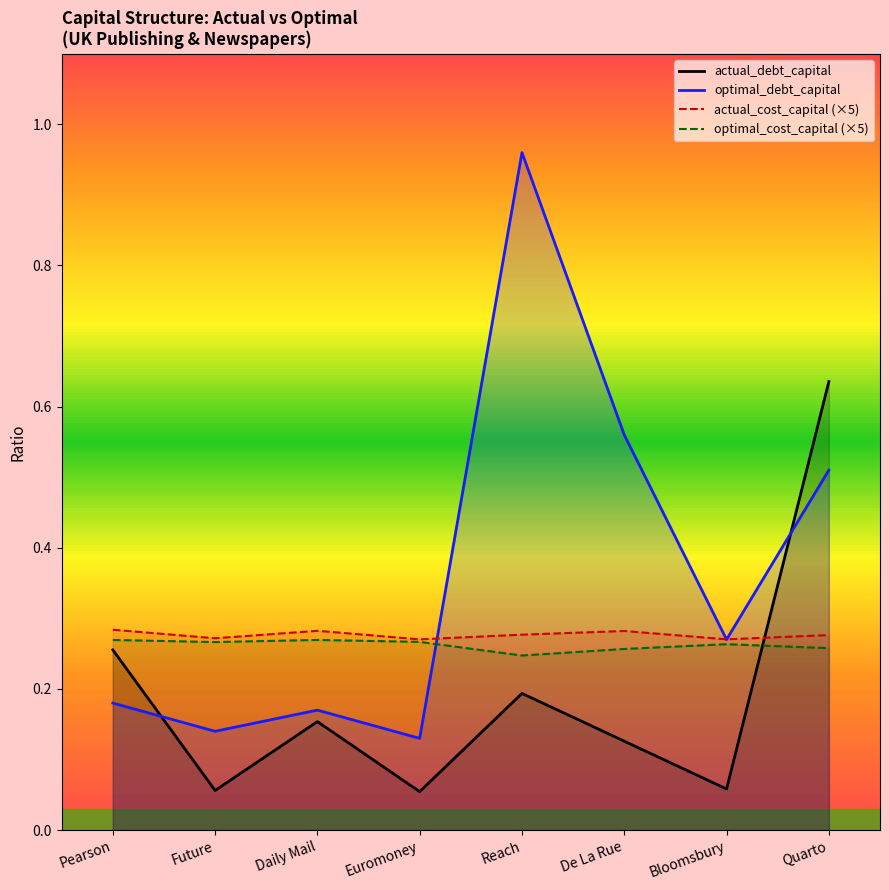

What position from the right is Euromoney?

5